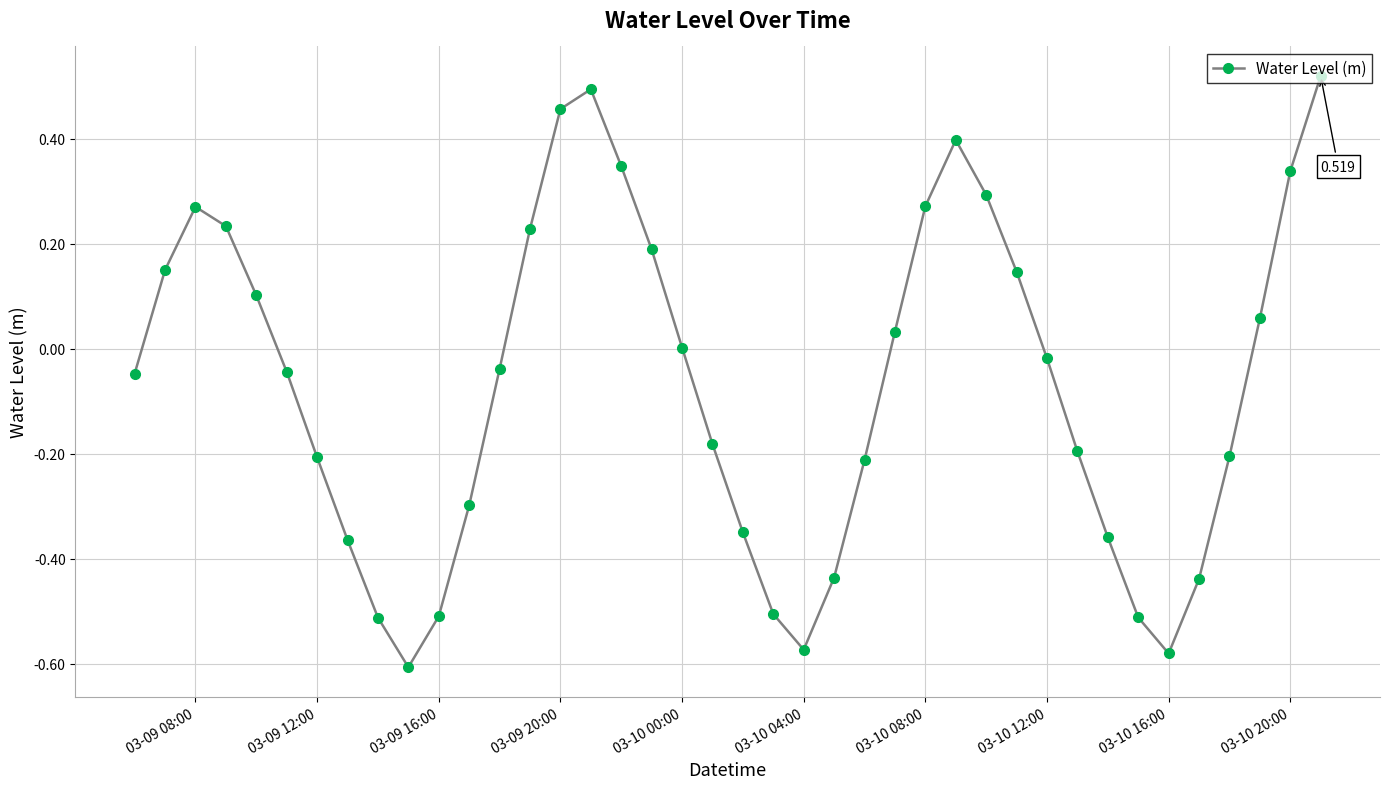

How many interior local peaks (higher than both neighbors) does the data have?

3